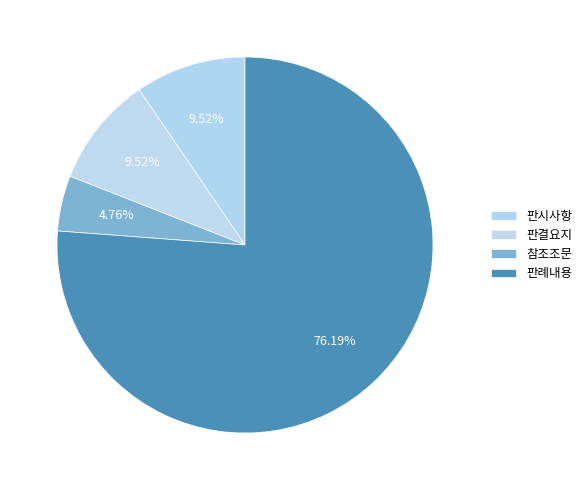

To the nearest percent, what percentage of the pie is 참조조문?

5%